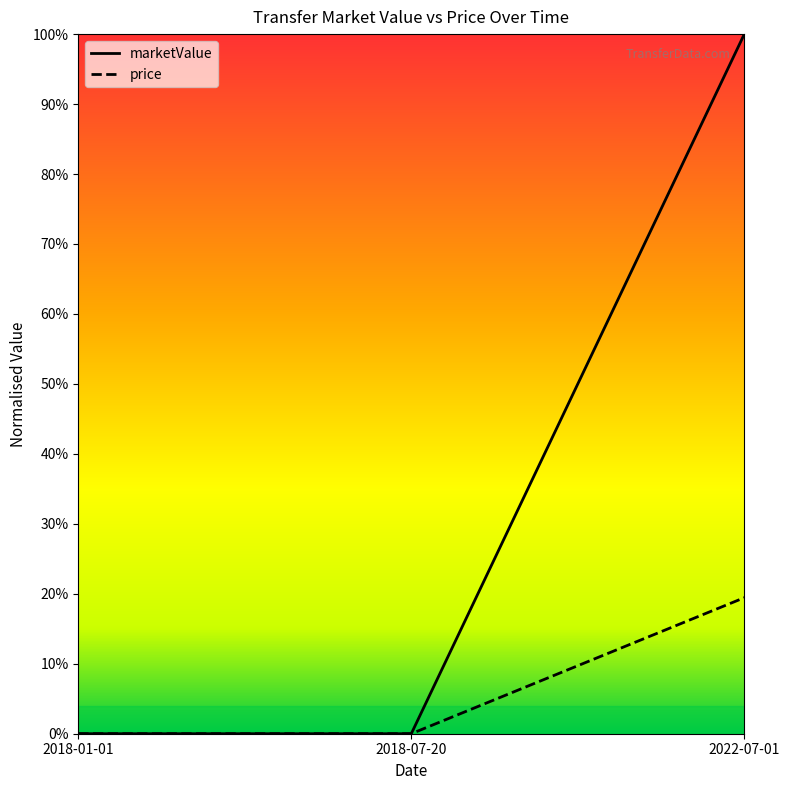

Is it true that marketValue equals 0.1 at 2022-07-01?

False